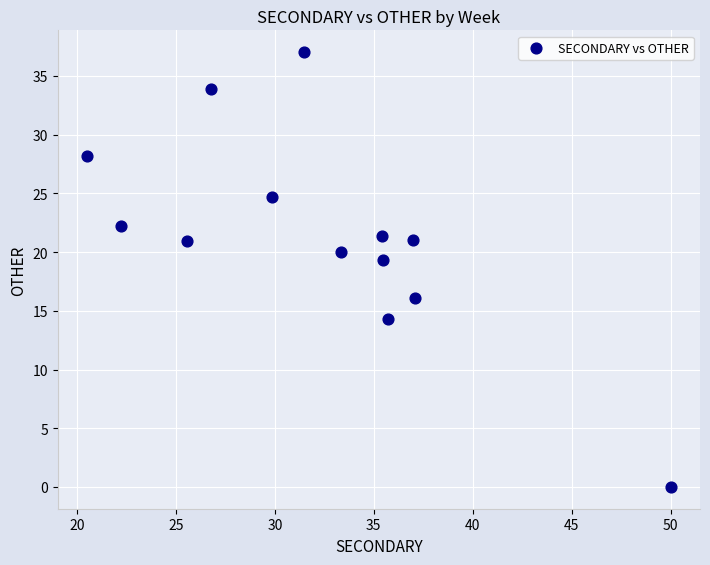

What is the range of X values (max minus min)?

29.5